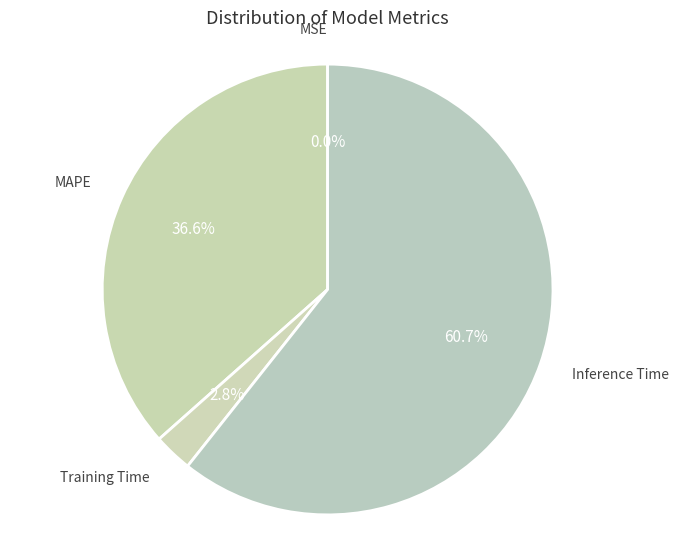

Does any single category account for the majority?

Yes